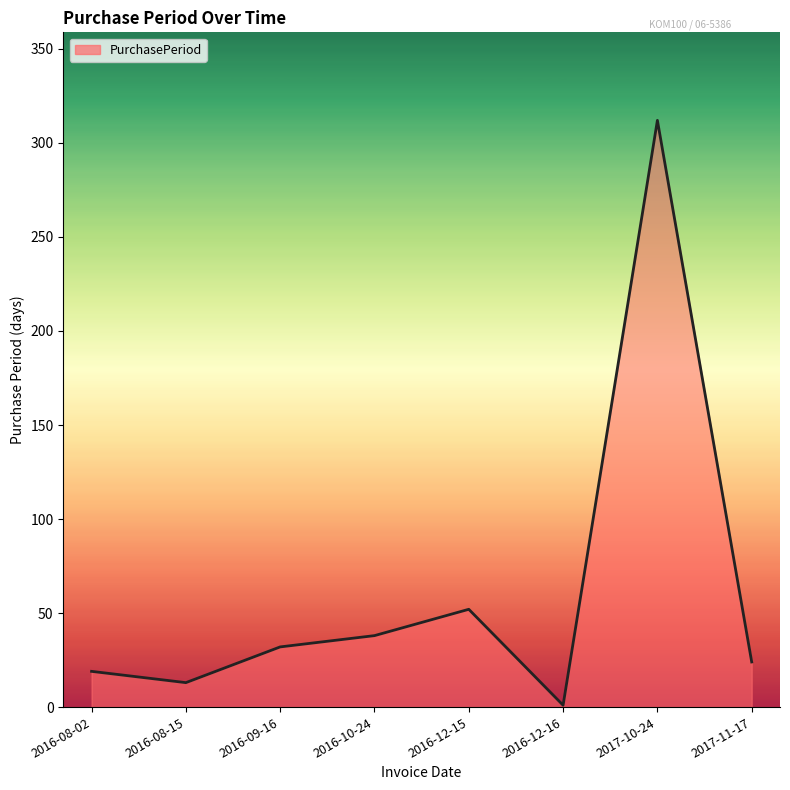

Read the value at 2017-11-17.

24